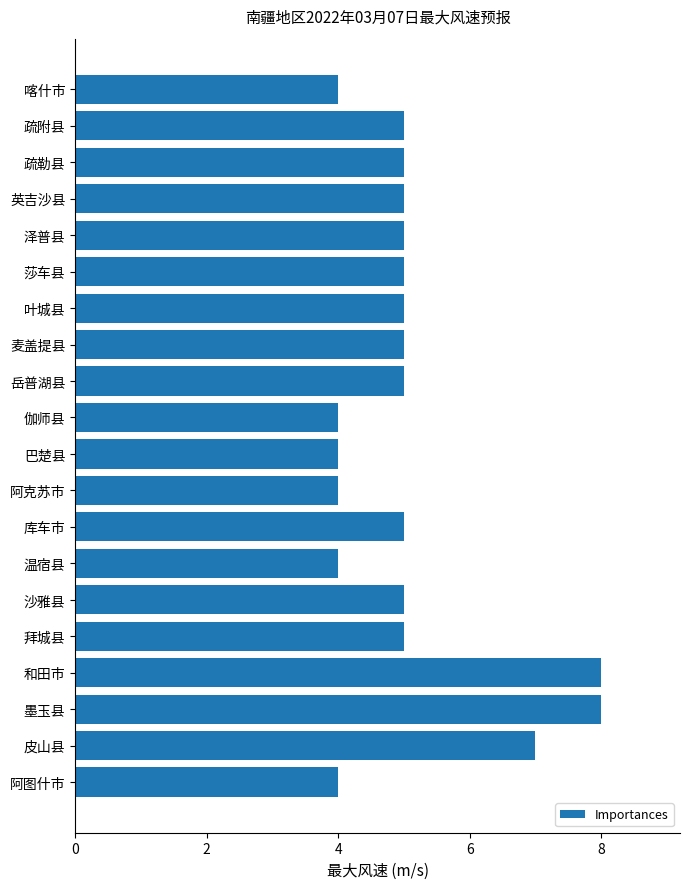

Count the values in the range 4 to 5.

17